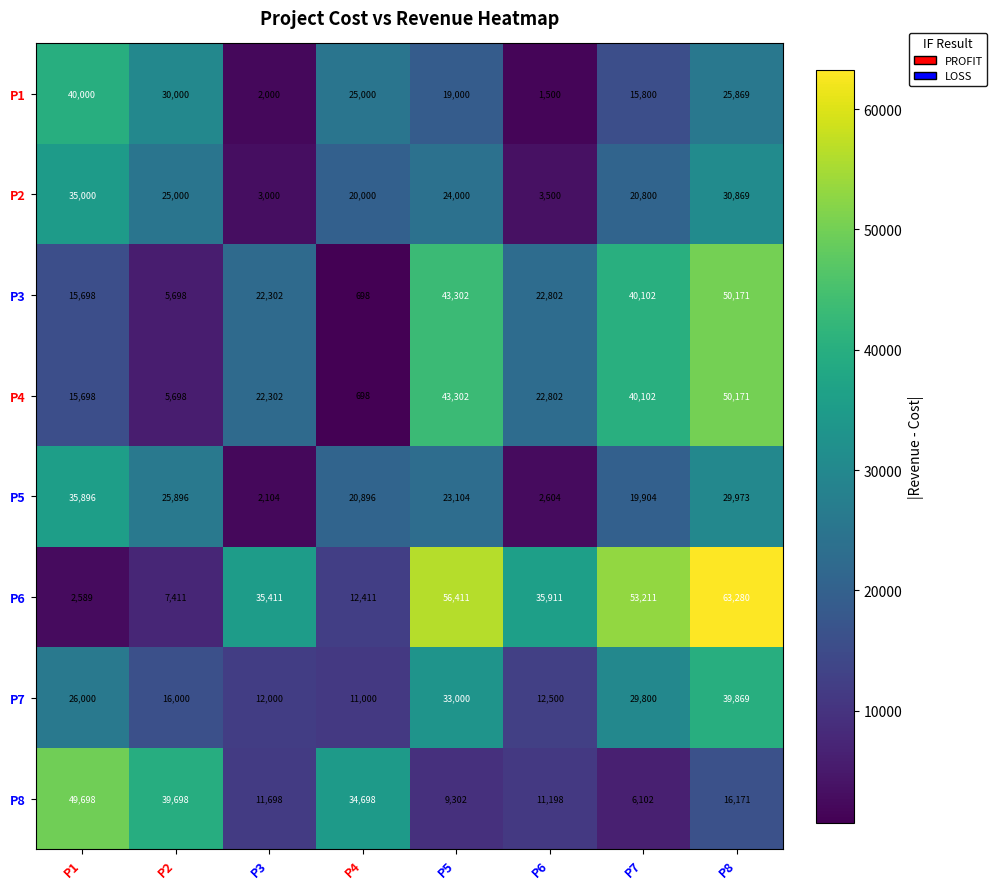

Which series has the largest total across all categories?

P6